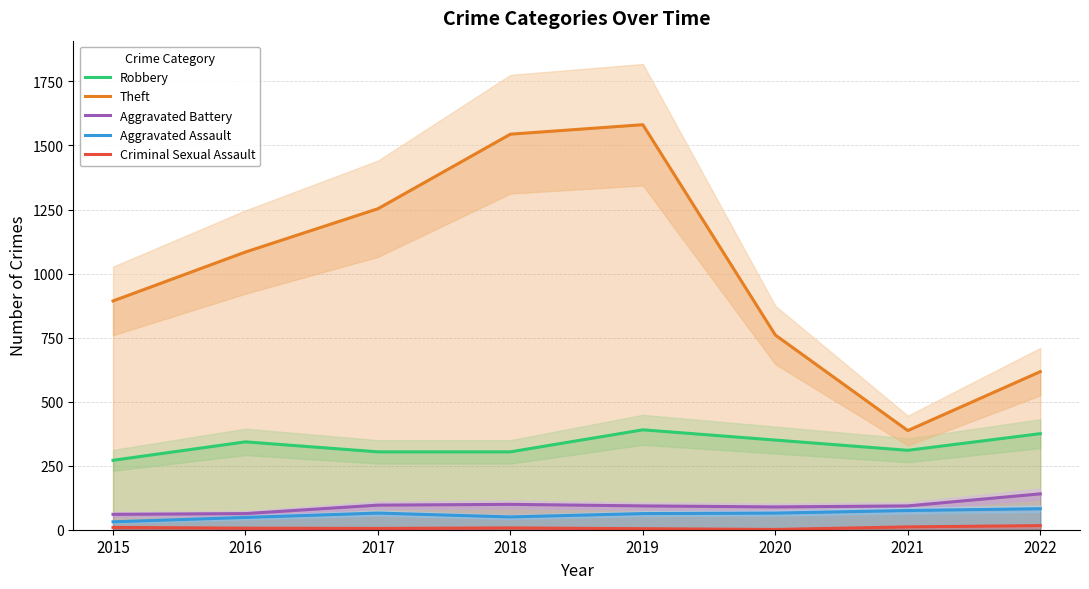

Which series has the widest spread of values?

Theft